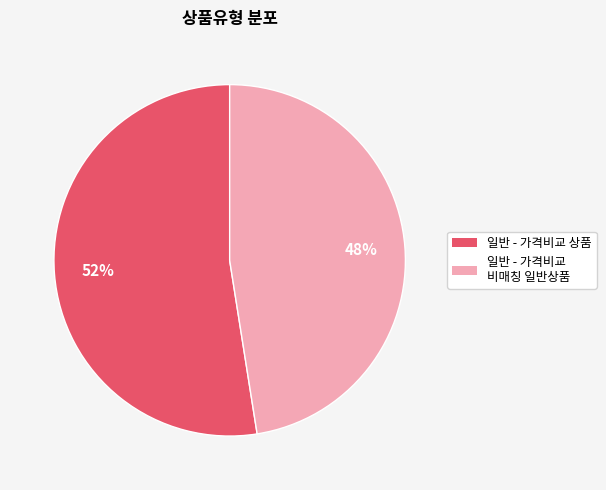

How many segments does this pie chart have?

2